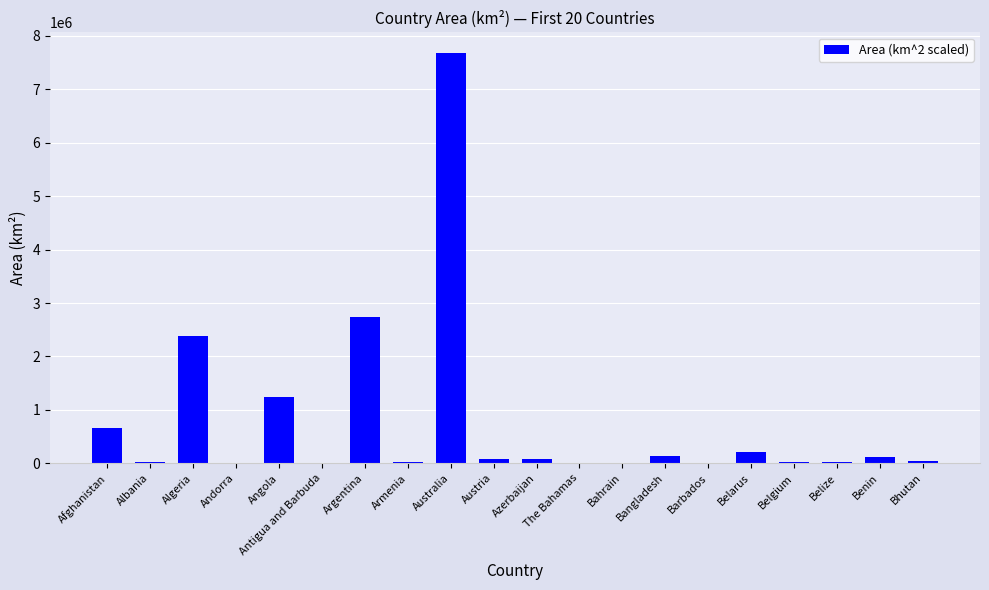

What is the sum of all values?

15468186